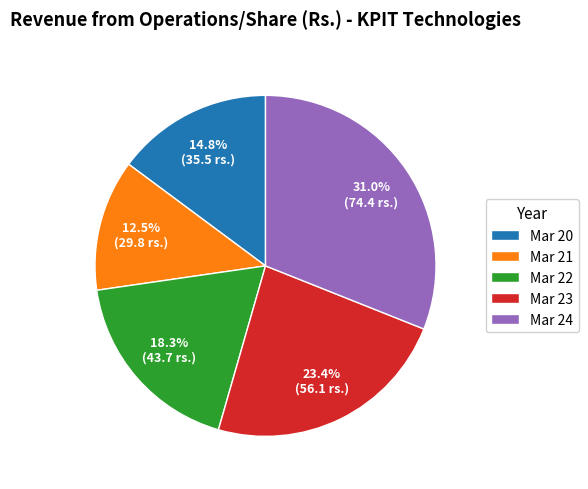

Is there any slice that represents more than half of the pie?

No